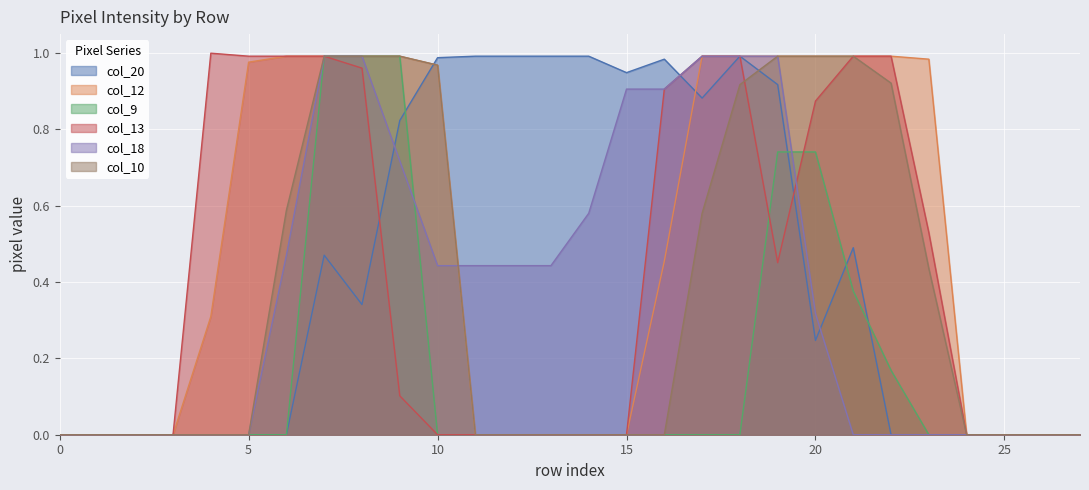

What are all the series names shown in the legend?

col_20, col_12, col_9, col_13, col_18, col_10